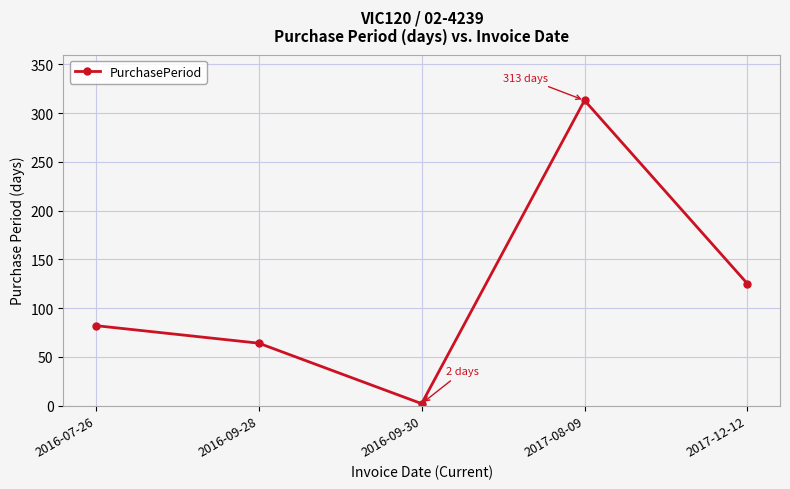

The chart shows a value of 201 at 2017-08-09. True or false?

False